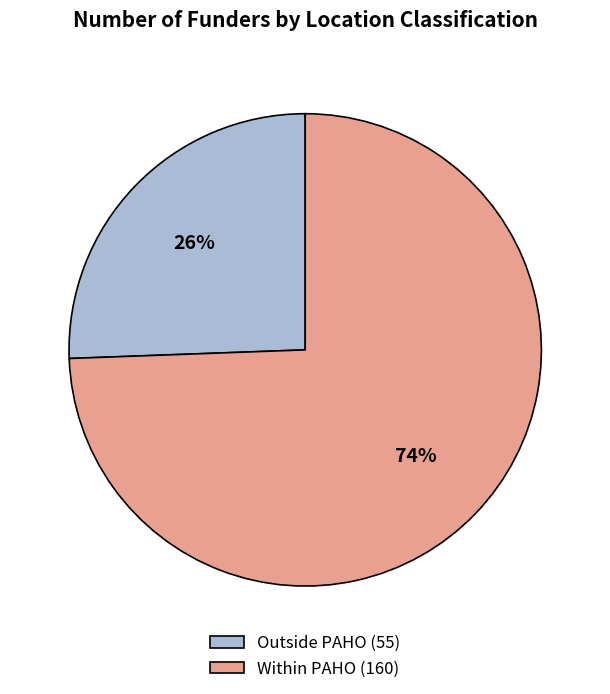

How many segments does this pie chart have?

2